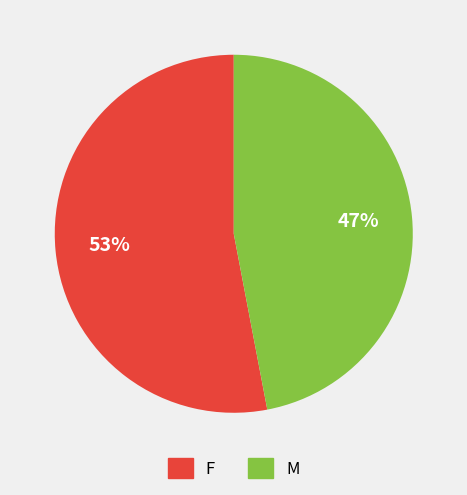

Do M and F together represent more than half of the pie?

Yes